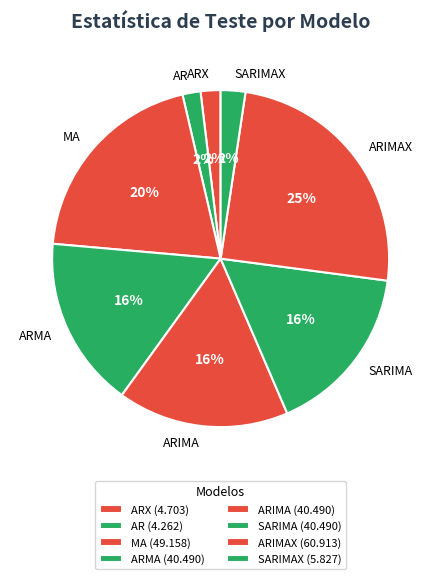

Does any single category account for the majority?

No